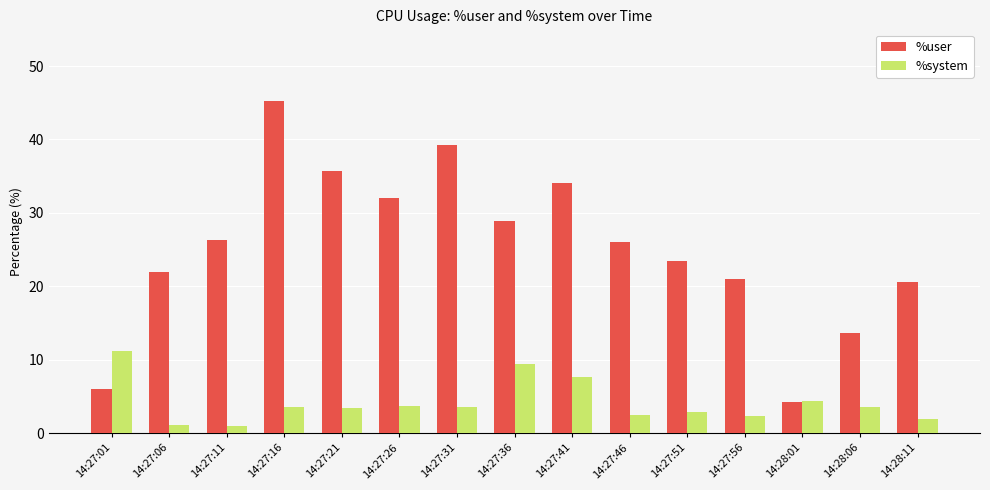

Which series changed the most between 14:27:06 and 14:27:41?

%user